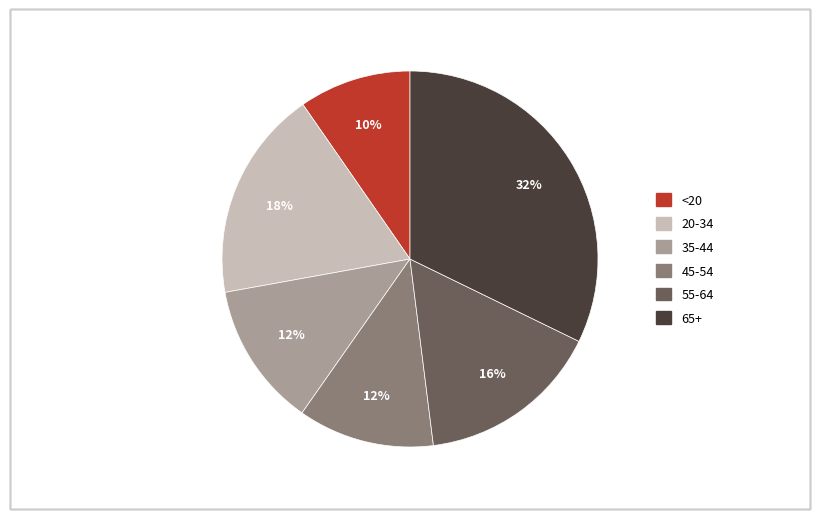

To the nearest percent, what portion does 55-64 represent?

16%